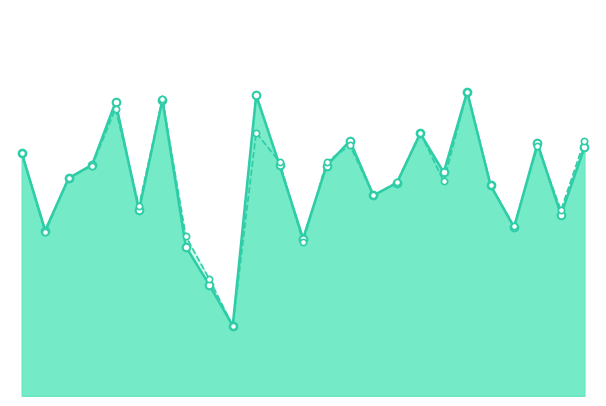

Which series contains the highest Y value?

f1